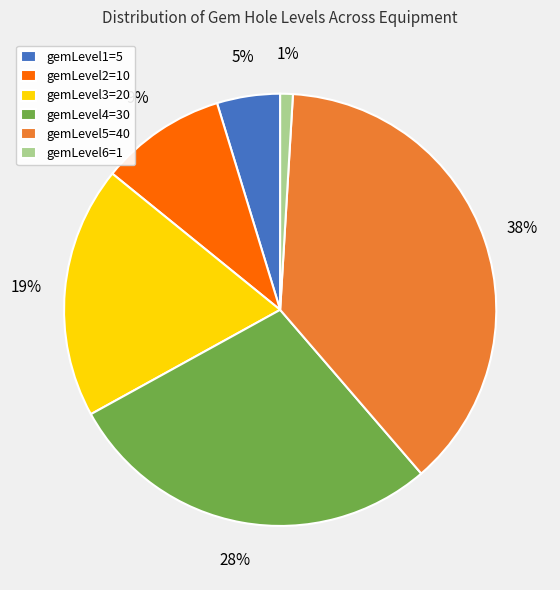

Is the sum of gemLevel5=40 and gemLevel3=20 greater than half?

Yes